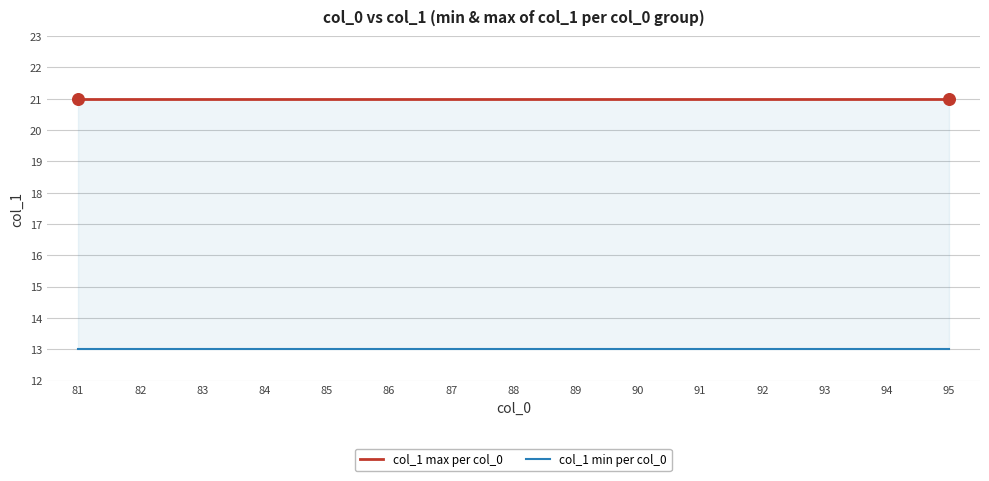

Which series has the largest Y range (max minus min)?

col_1 max per col_0